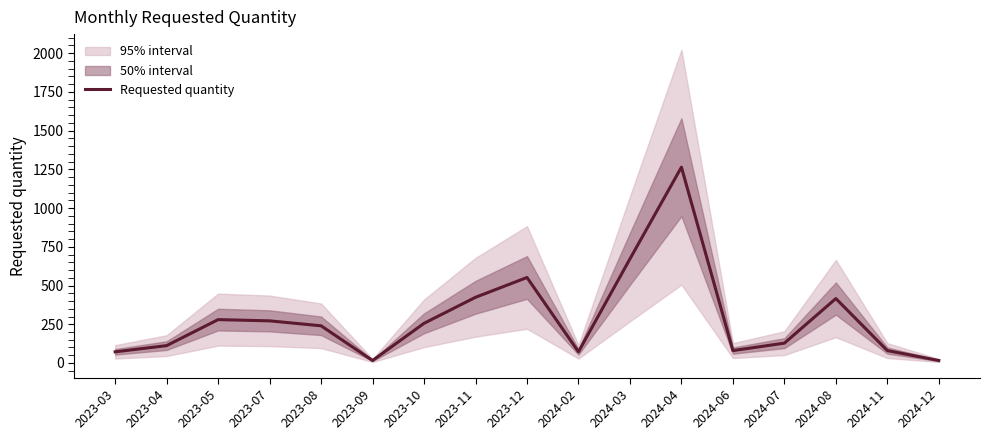

The chart shows a value of 155 at 2023-12. True or false?

False